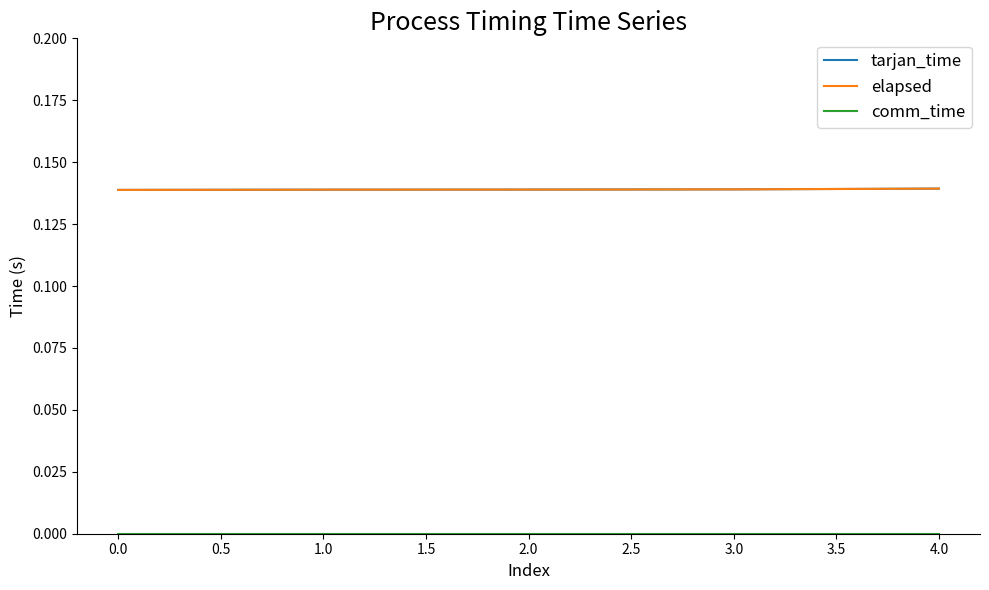

Is this an area chart (filled region under the line)?

No